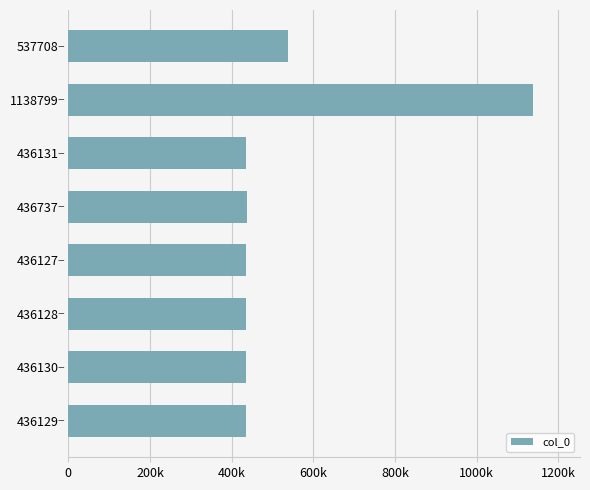

What is the smallest value displayed?

436127